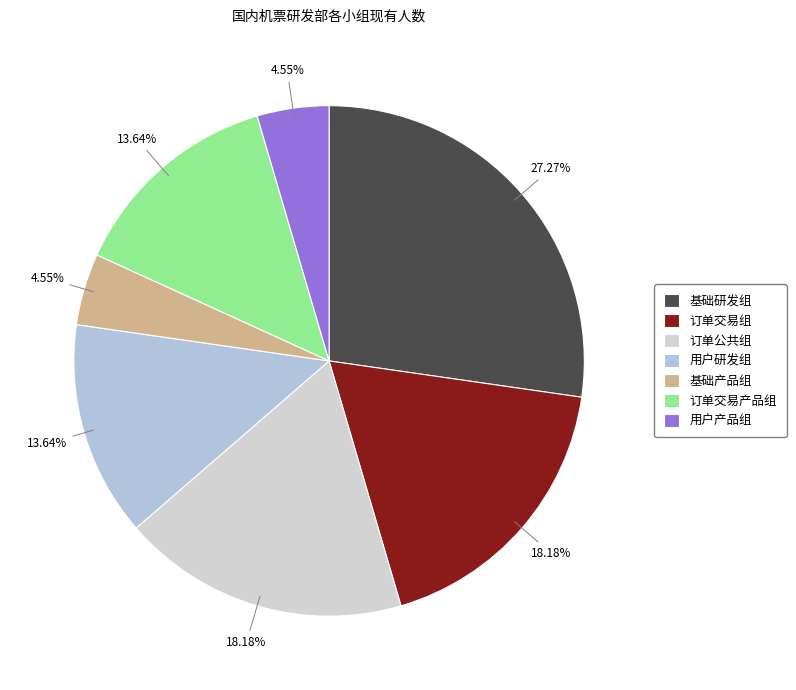

What percentage is the 订单交易组 slice, to the nearest percent?

18%